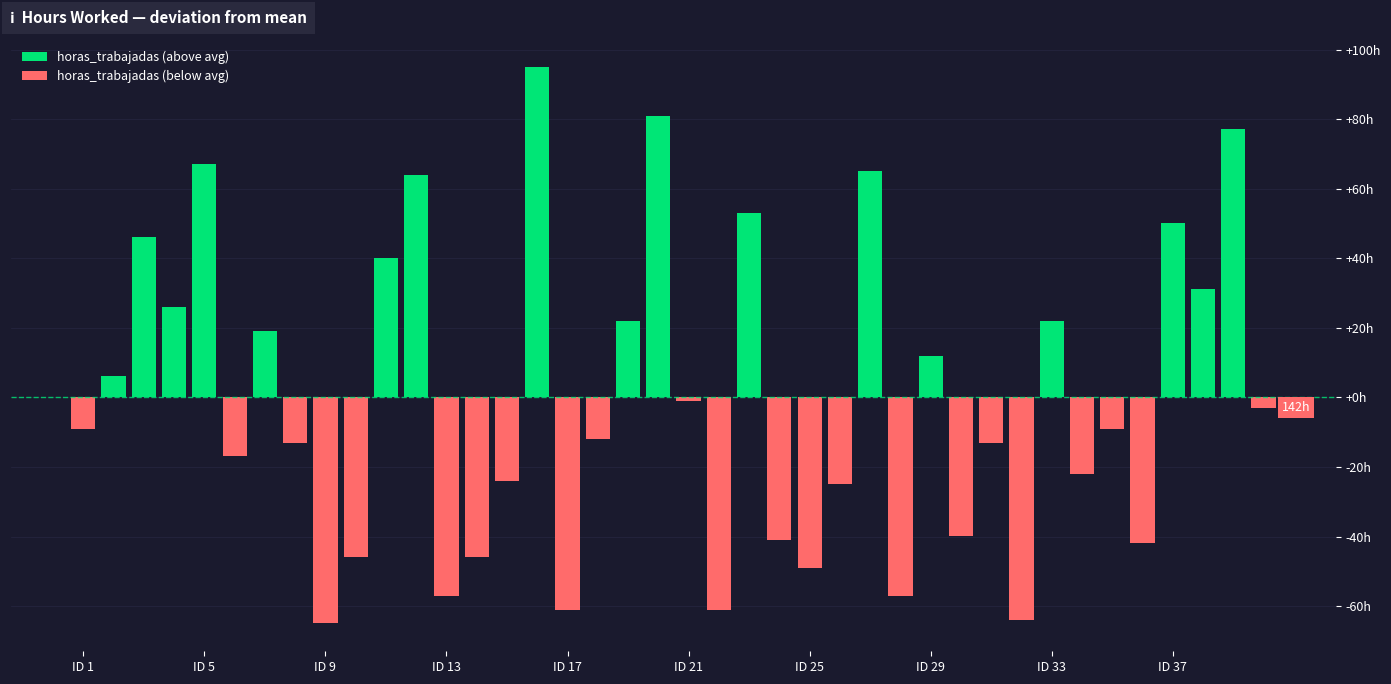

Where does the data first go above 136?

2